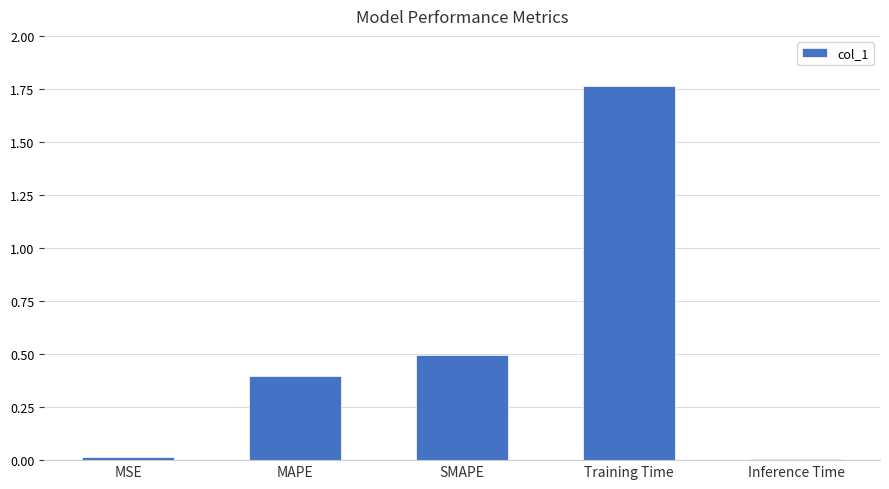

What is the difference between the values at MSE and SMAPE?

0.5